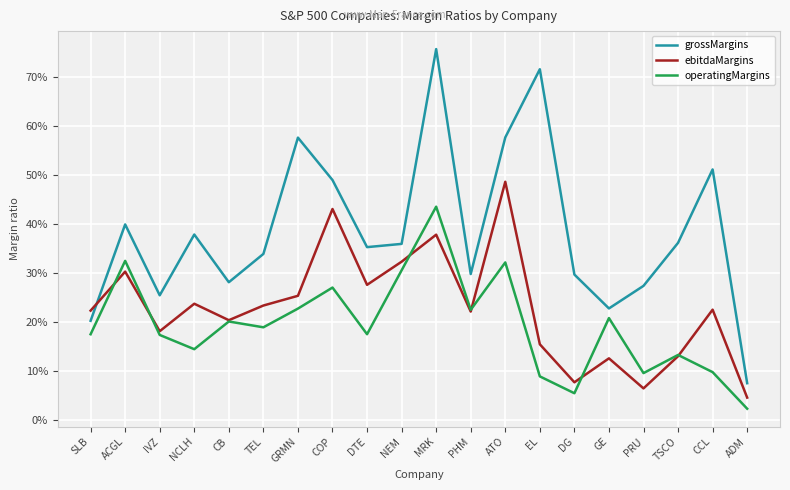

Reading left to right, what are all the values shown in this chart?

grossMargins: SLB=0.2	ACGL=0.4	IVZ=0.3	NCLH=0.4	CB=0.3	TEL=0.3	GRMN=0.6	COP=0.5	DTE=0.4	NEM=0.4	MRK=0.8	PHM=0.3	ATO=0.6	EL=0.7	DG=0.3	GE=0.2	PRU=0.3	TSCO=0.4	CCL=0.5	ADM=0.1
ebitdaMargins: SLB=0.2	ACGL=0.3	IVZ=0.2	NCLH=0.2	CB=0.2	TEL=0.2	GRMN=0.3	COP=0.4	DTE=0.3	NEM=0.3	MRK=0.4	PHM=0.2	ATO=0.5	EL=0.2	DG=0.1	GE=0.1	PRU=0.1	TSCO=0.1	CCL=0.2	ADM=0.0
operatingMargins: SLB=0.2	ACGL=0.3	IVZ=0.2	NCLH=0.1	CB=0.2	TEL=0.2	GRMN=0.2	COP=0.3	DTE=0.2	NEM=0.3	MRK=0.4	PHM=0.2	ATO=0.3	EL=0.1	DG=0.1	GE=0.2	PRU=0.1	TSCO=0.1	CCL=0.1	ADM=0.0